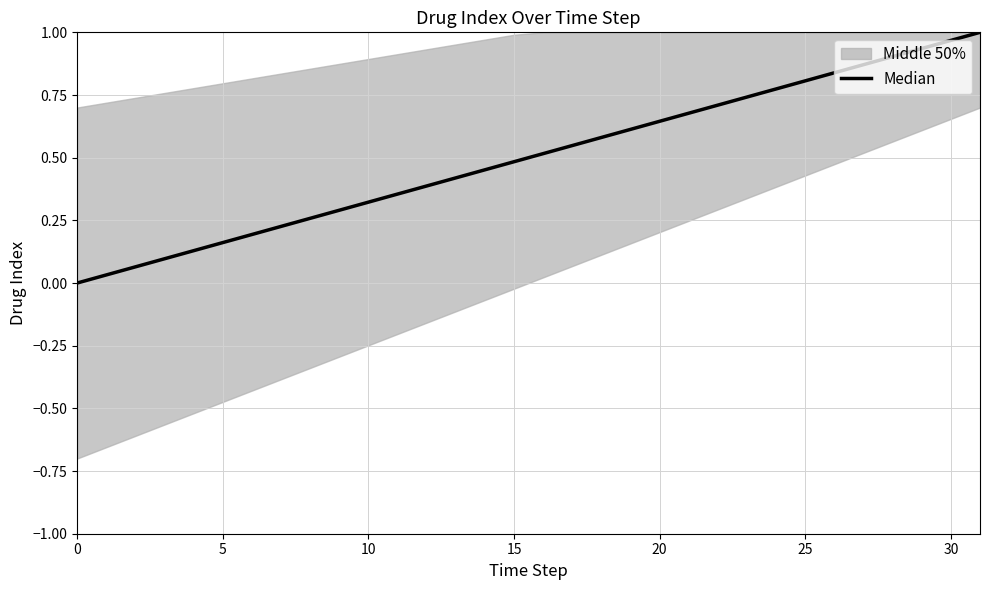

True or false: there are more than 2 points higher than both neighbors.

False